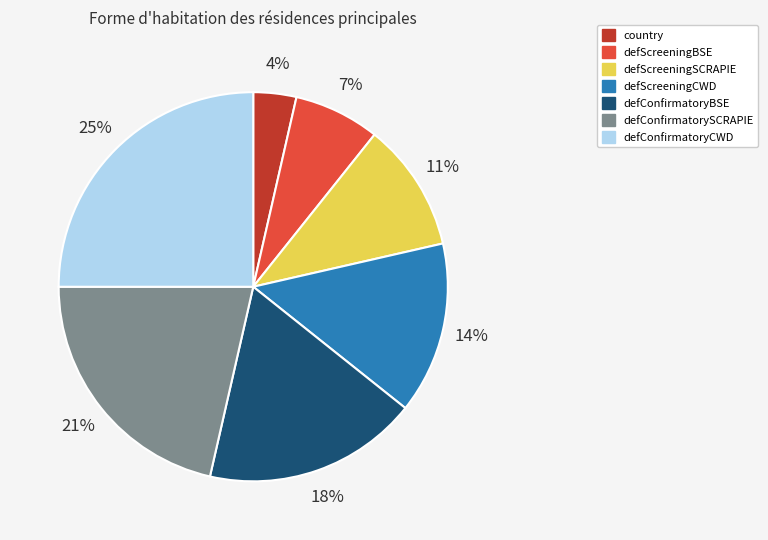

To the nearest percent, what percentage of the pie is defScreeningSCRAPIE?

11%